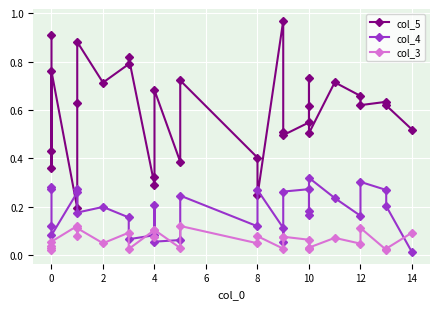

In col_3, how many points are higher than both neighbors (excluding endpoints)?

9